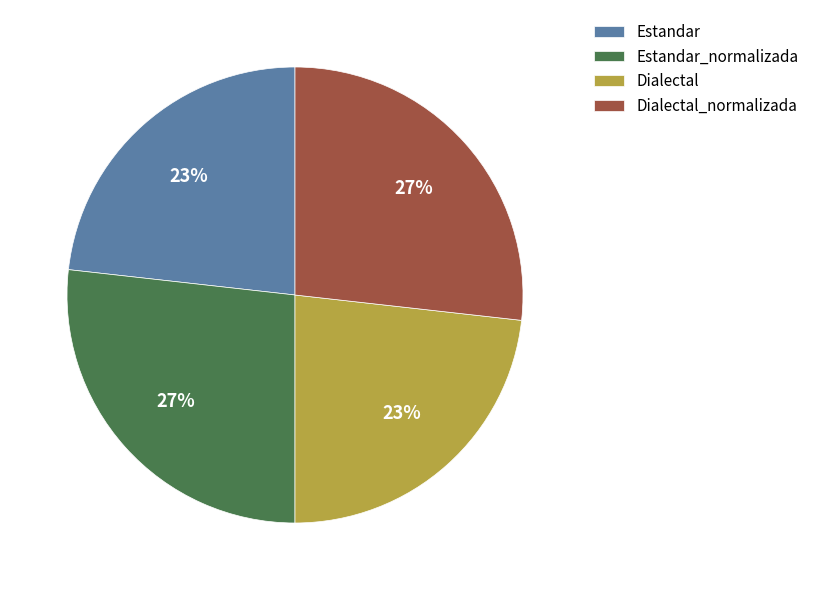

How many slices are in this pie chart?

4